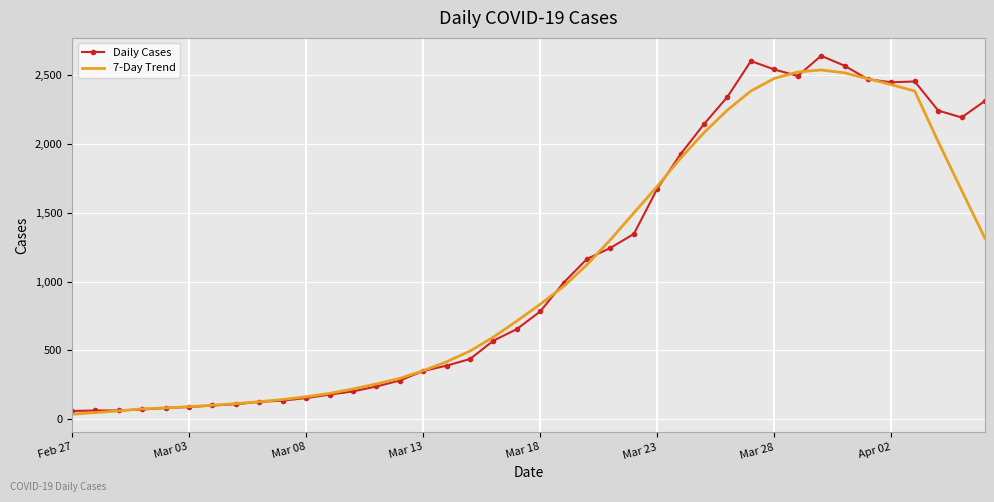

What is the maximum value shown in the chart?

2637.0